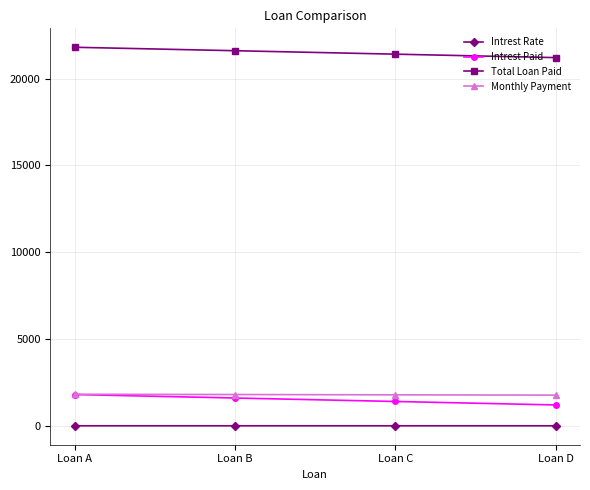

True or false: Total Loan Paid and Intrest Rate cross at least once.

False